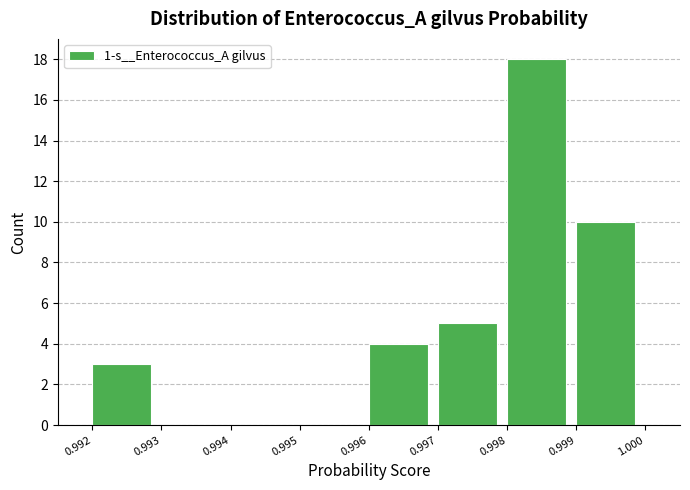

Reading left to right, list every bar in this chart as the range it spans on the x-axis followed by its height. The values are not printed on the chart, so give them approximately, as read against the axis.

0.992 to 0.993: 3
0.993 to 0.994: 0
0.994 to 0.995: 0
0.995 to 0.996: 0
0.996 to 0.997: 4
0.997 to 0.998: 5
0.998 to 0.999: 18
0.999 to 1.000: 10